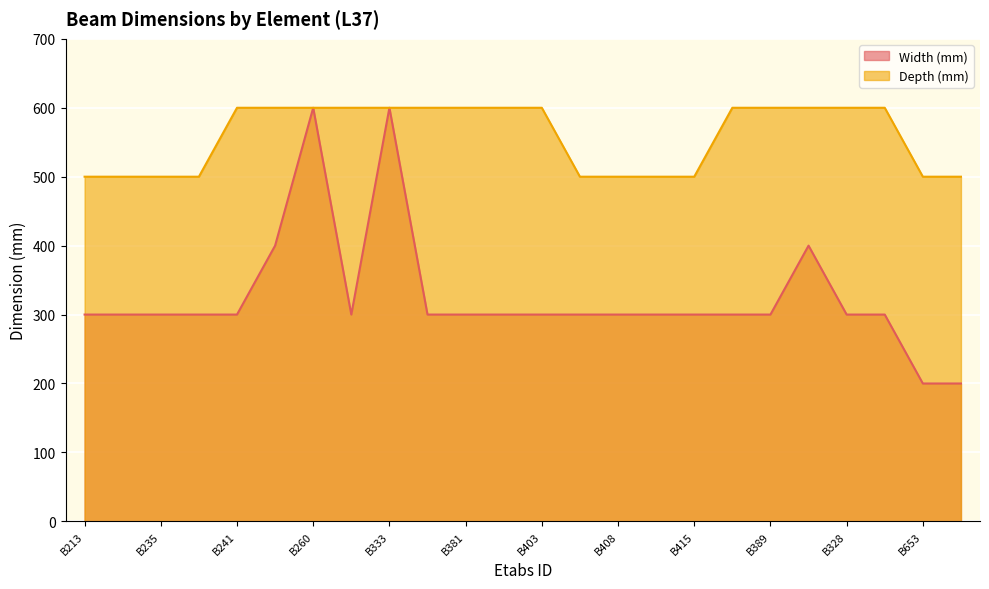

Rank the series by their average value, from lowest to highest.

Width (mm), Depth (mm)